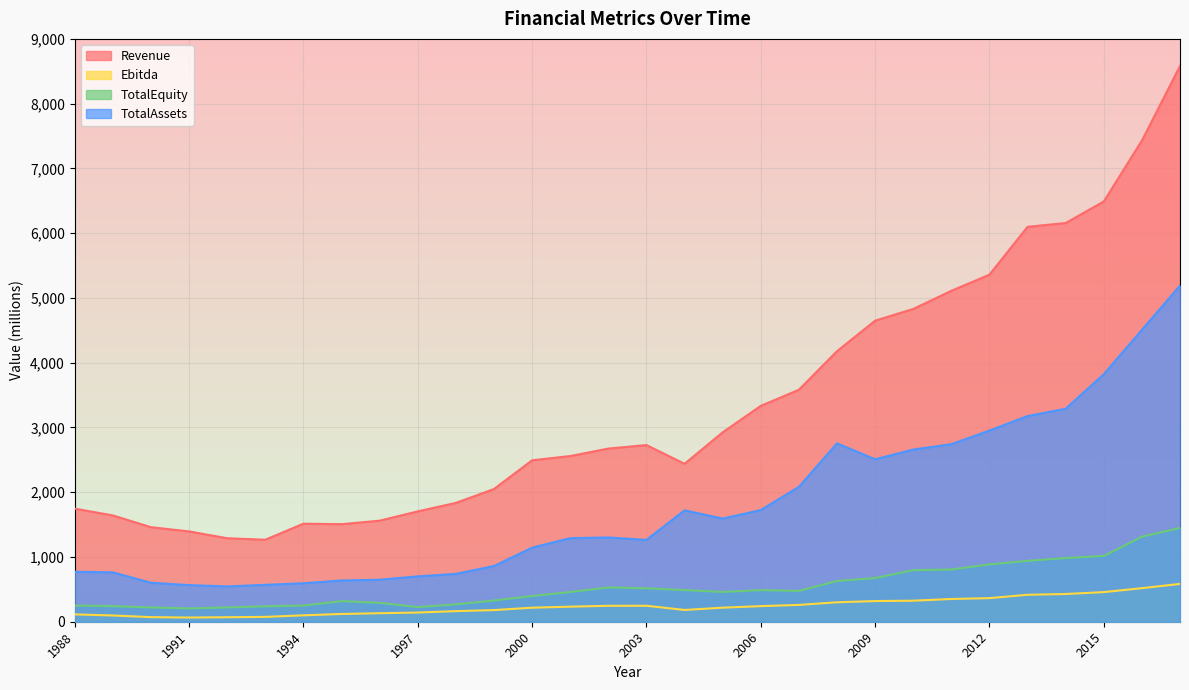

The TotalEquity series shows 427.6 at 2012. True or false?

False